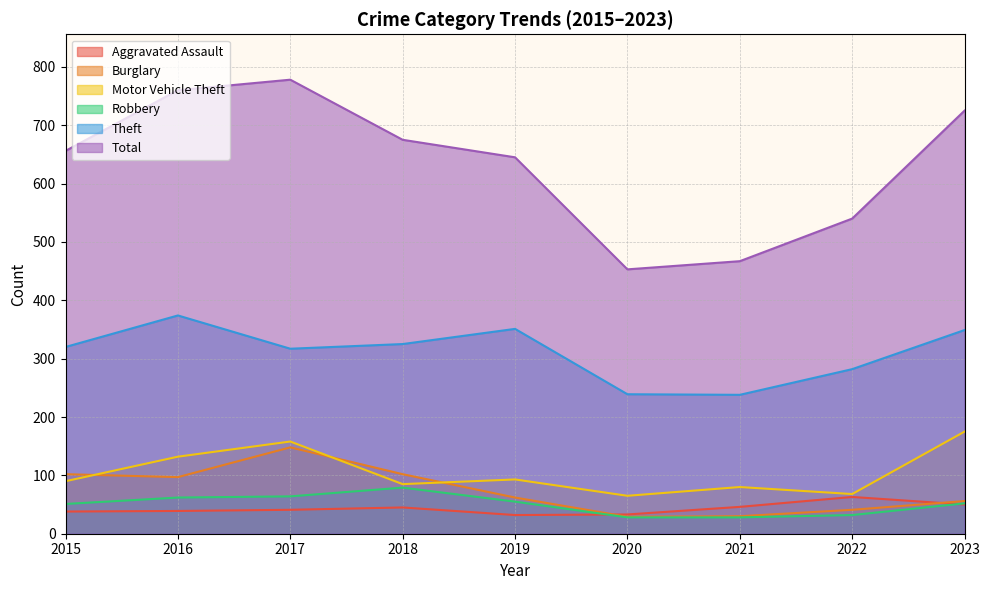

What is the lowest value of the Theft series?

238